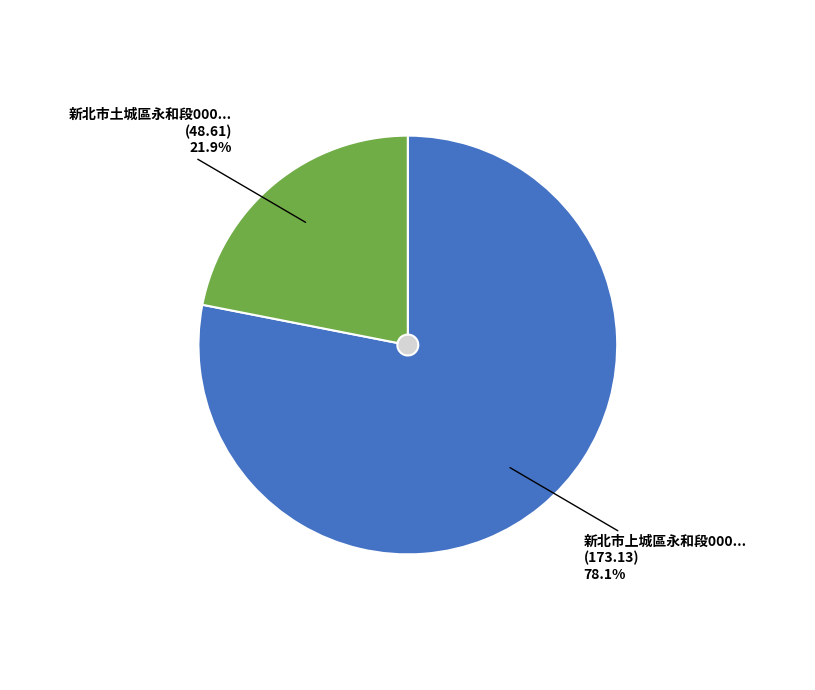

Does any single category account for the majority?

Yes